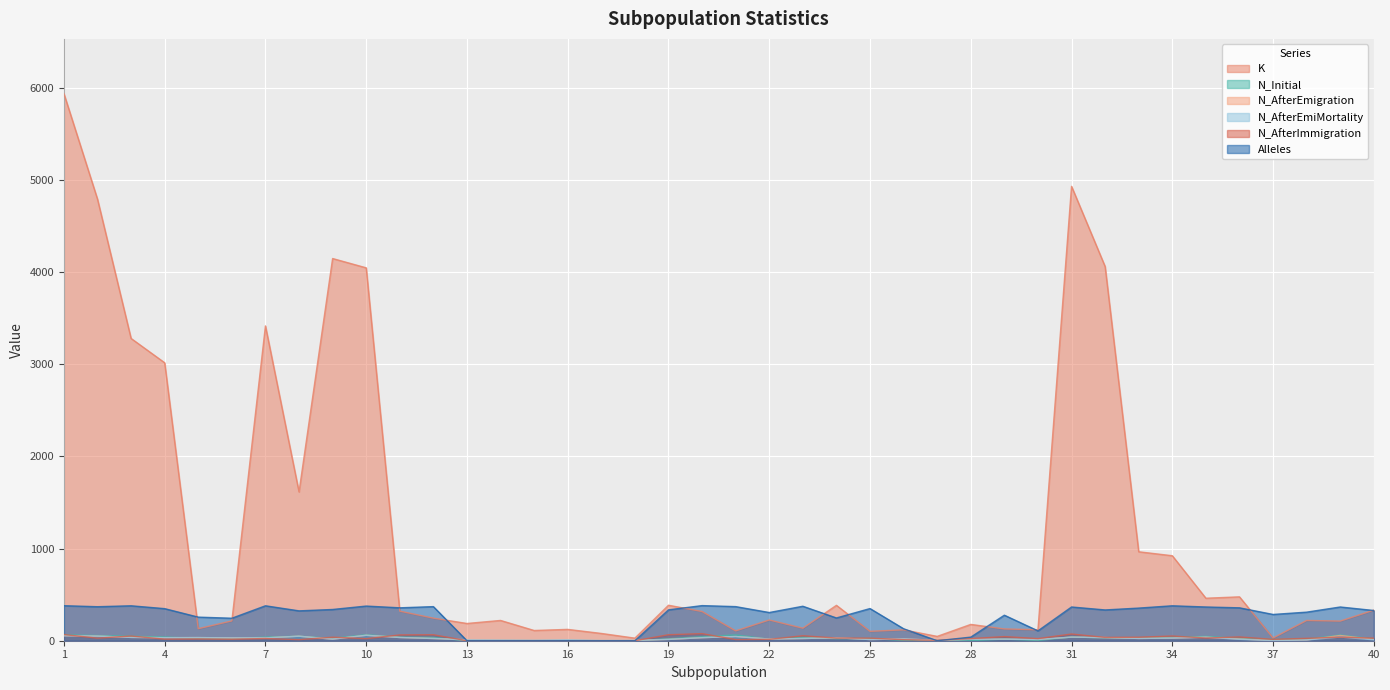

Reading right to left, transcribe all the data shown in this chart.

K: 40=332	39=213	38=220	37=30	36=476	35=461	34=922	33=965	32=4059	31=4929	30=119	29=128	28=177	27=47	26=118	25=102	24=384	23=136	22=225	21=107	20=317	19=385	18=28	17=79	16=123	15=111	14=220	13=187	12=245	11=321	10=4045	9=4146	8=1614	7=3415	6=215	5=131	4=3015	3=3279	2=4790	1=5935
N_Initial: 40=19	39=62	38=16	37=13	36=25	35=47	34=37	33=30	32=31	31=40	30=3	29=18	28=1	27=0	26=4	25=24	24=23	23=37	22=17	21=63	20=44	19=21	18=0	17=0	16=0	15=0	14=0	13=0	12=35	11=39	10=65	9=26	8=49	7=39	6=22	5=25	4=40	3=49	2=56	1=64
N_AfterEmigration: 40=14	39=57	38=8	37=2	36=19	35=38	34=28	33=25	32=34	31=39	30=14	29=17	28=16	27=5	26=19	25=13	24=32	23=24	22=18	21=46	20=33	19=14	18=4	17=3	16=11	15=6	14=8	13=10	12=24	11=35	10=59	9=17	8=49	7=31	6=31	5=34	4=33	3=36	2=50	1=54
N_AfterEmiMortality: 40=10	39=40	38=8	37=1	36=15	35=38	34=28	33=25	32=34	31=39	30=14	29=17	28=16	27=5	26=19	25=13	24=32	23=24	22=18	21=46	20=33	19=14	18=4	17=3	16=11	15=6	14=8	13=10	12=24	11=35	10=59	9=17	8=49	7=31	6=31	5=34	4=33	3=36	2=50	1=54
N_AfterImmigration: 40=28	39=38	38=26	37=15	36=41	35=29	34=51	33=38	32=36	31=73	30=23	29=45	28=23	27=5	26=11	25=28	24=29	23=54	22=15	21=13	20=77	19=65	18=0	17=0	16=0	15=0	14=0	13=0	12=65	11=63	10=23	9=38	8=12	7=24	6=16	5=19	4=17	3=51	2=28	1=67
Alleles: 40=328	39=366	38=310	37=285	36=357	35=366	34=379	33=354	32=334	31=366	30=107	29=277	28=39	27=0	26=130	25=349	24=247	23=374	22=306	21=370	20=381	19=335	18=0	17=0	16=0	15=0	14=0	13=0	12=370	11=357	10=376	9=339	8=324	7=379	6=244	5=256	4=348	3=379	2=369	1=380